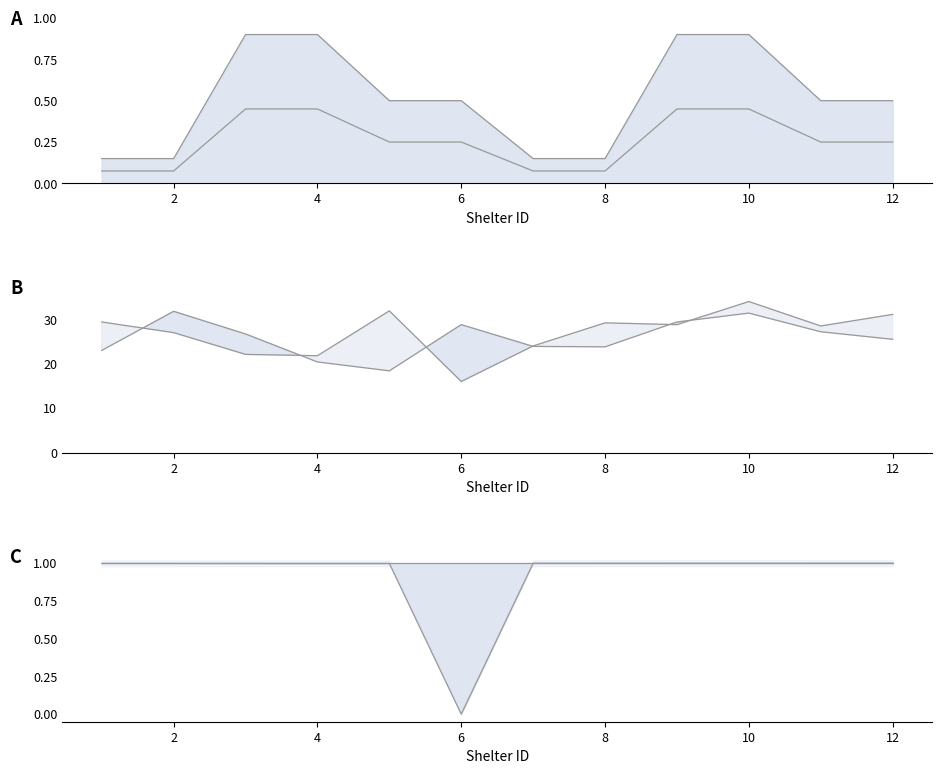

Where is soil moisture outiside (% organic V) nearest to the value 25?

12